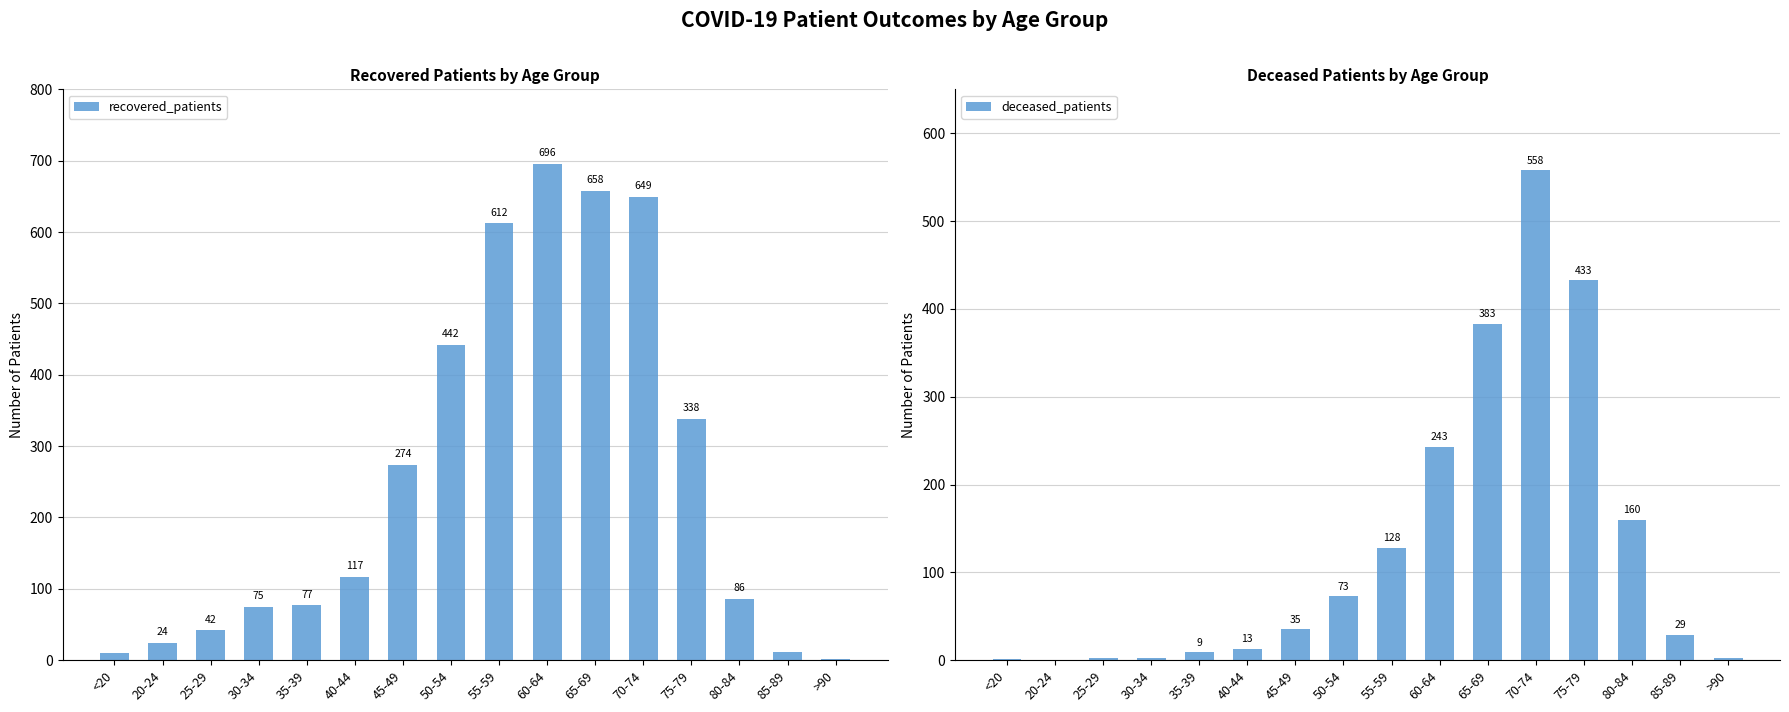

Where is deceased_patients nearest to the value 279?

60-64